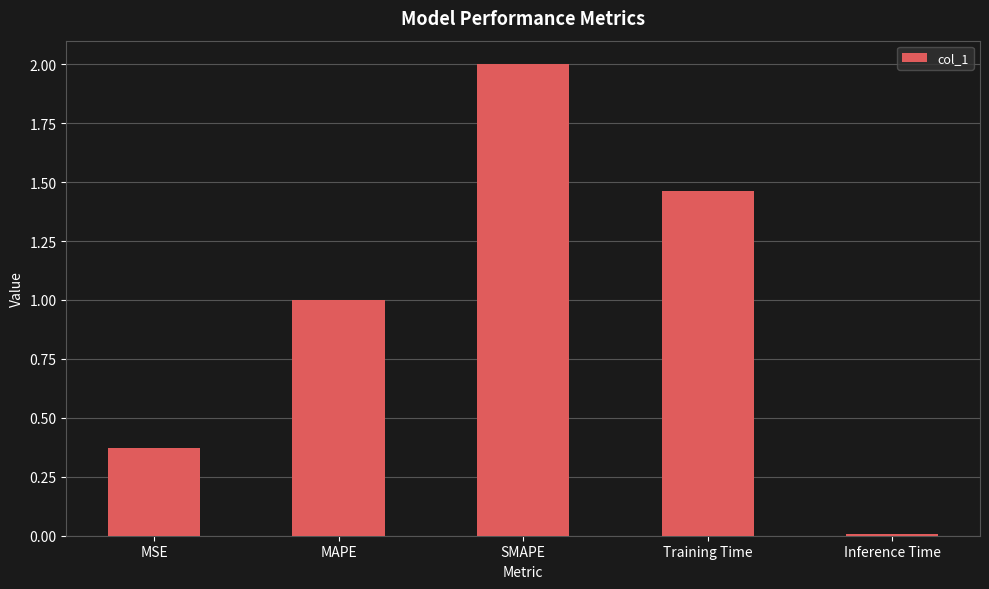

What is the approximate value at MAPE?

1.0